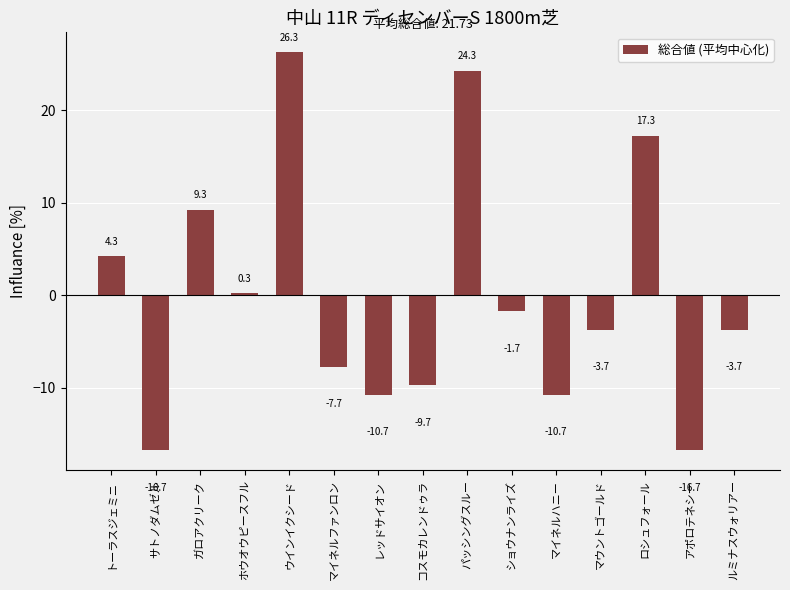

Where is the data nearest to the value 4?

トーラスジェミニ